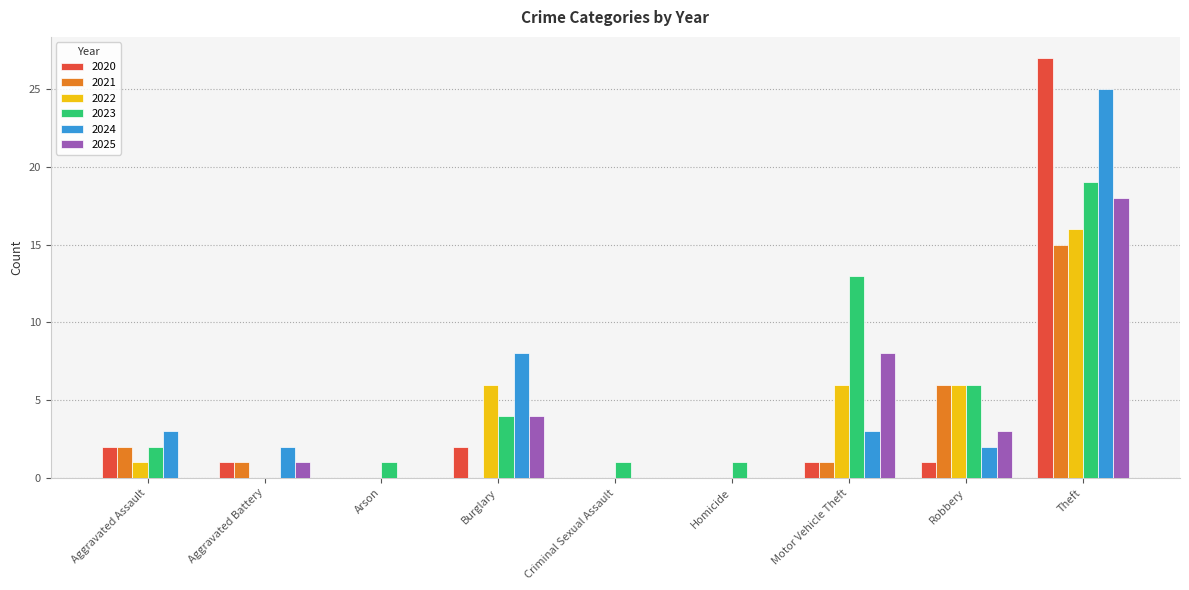

Between Aggravated Assault and Homicide, which series saw the biggest shift?

2024